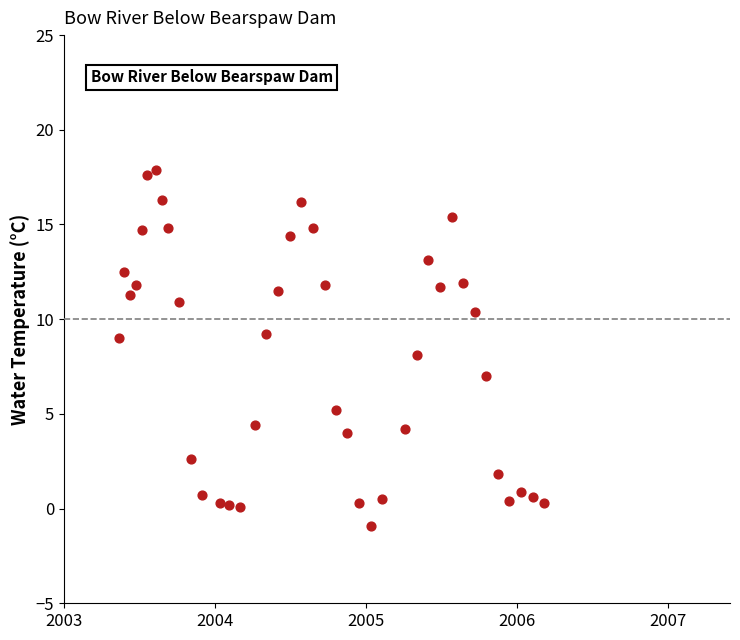

What is the range of Y values (max minus min)?

18.8